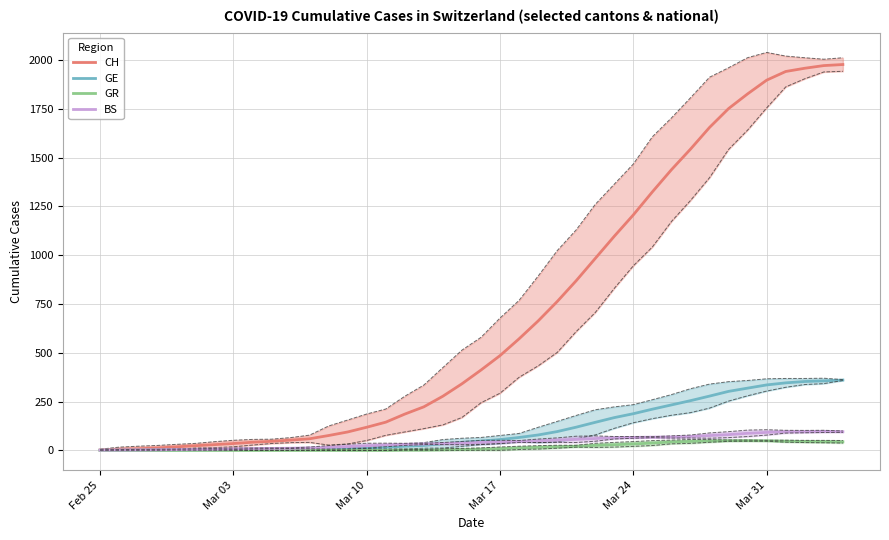

What is the maximum value for GE?

360.3